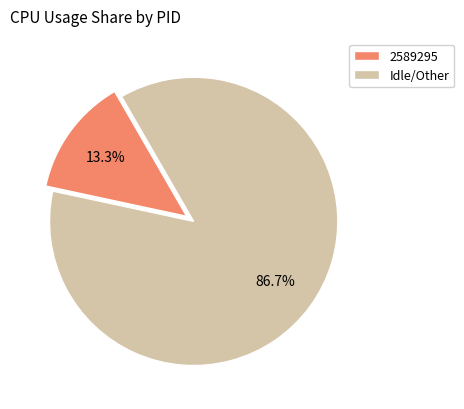

Which slice represents more than half of the pie?

Idle/Other